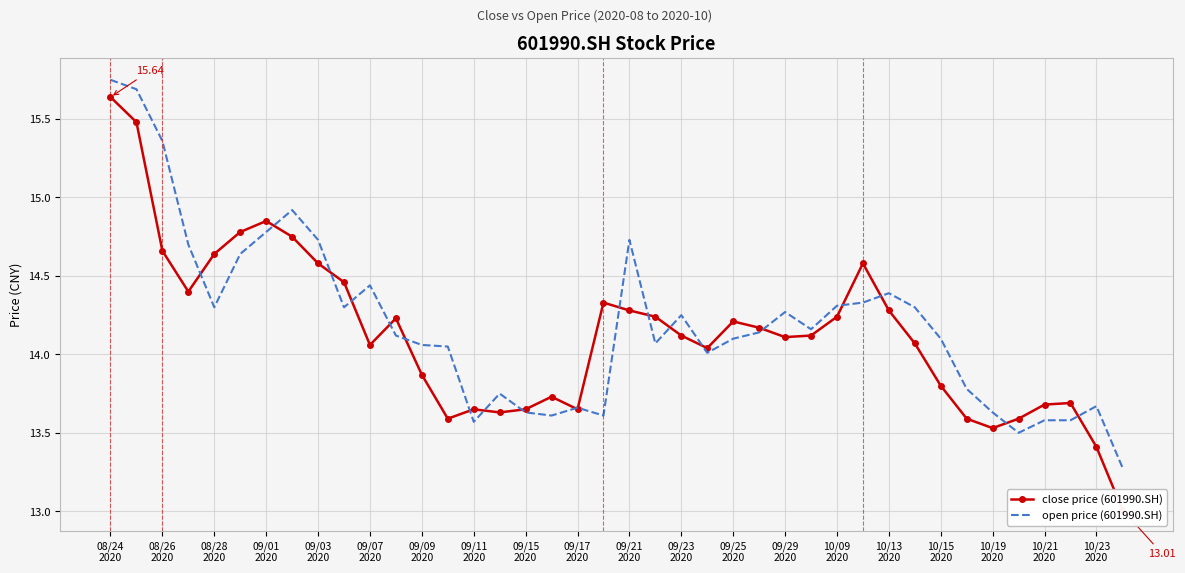

Which series ends up on top after the final intersection of open price (601990.SH) and close price (601990.SH)?

open price (601990.SH)